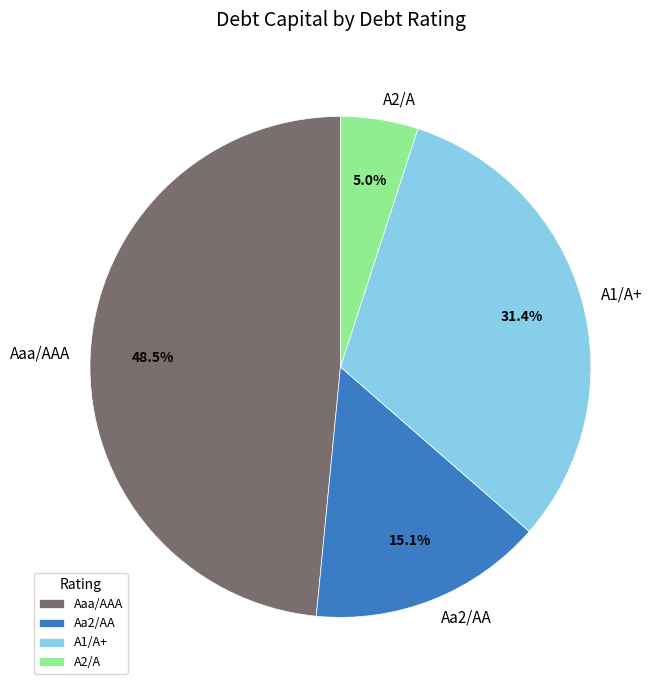

Between Aaa/AAA and A1/A+, which is larger?

Aaa/AAA